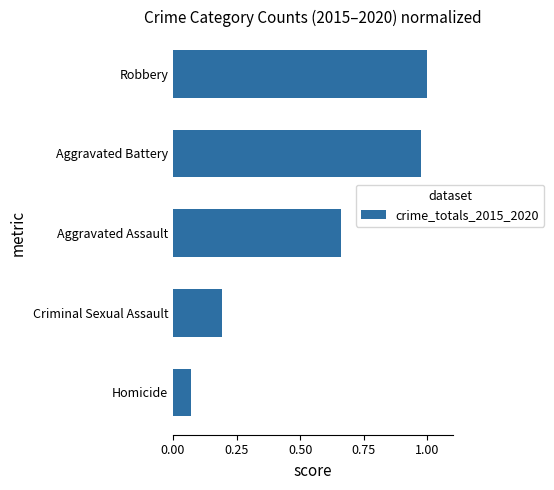

Which label corresponds to the smallest value in the chart?

Homicide